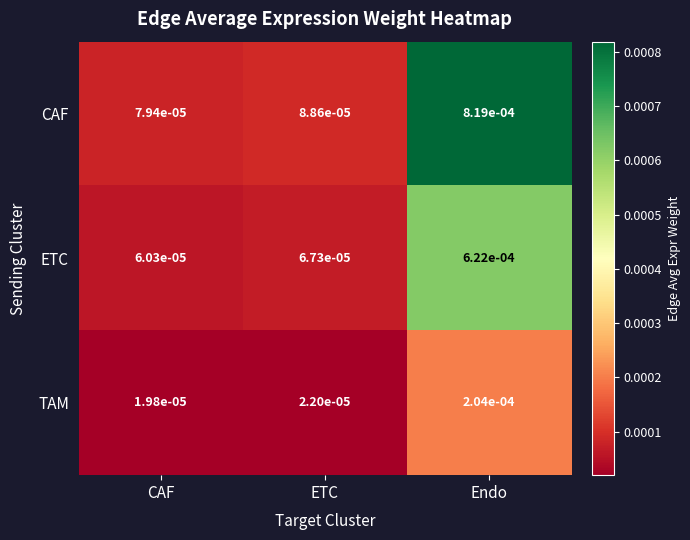

List the series in order of their peak value, highest first.

CAF, ETC, TAM